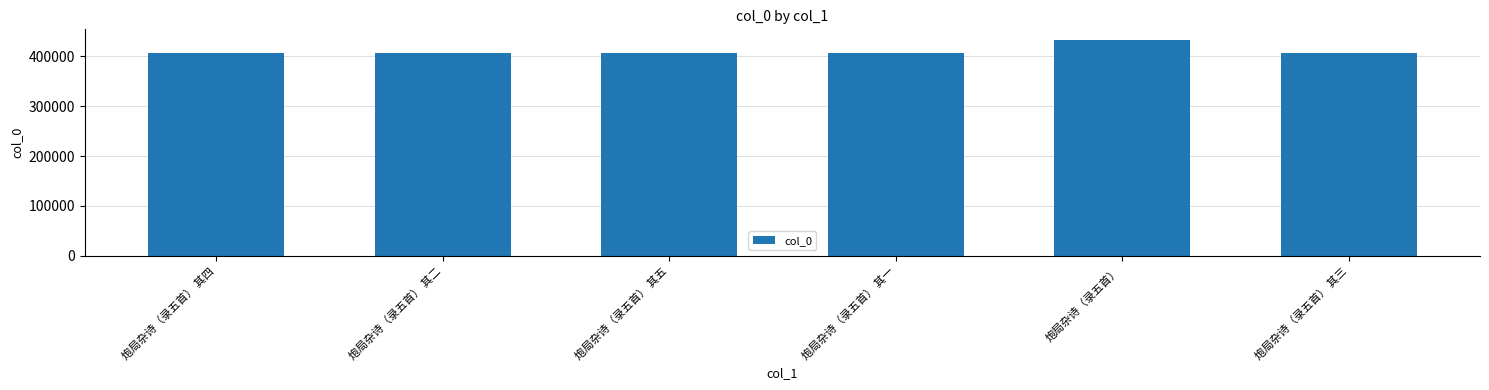

How many data points does each series have?

6